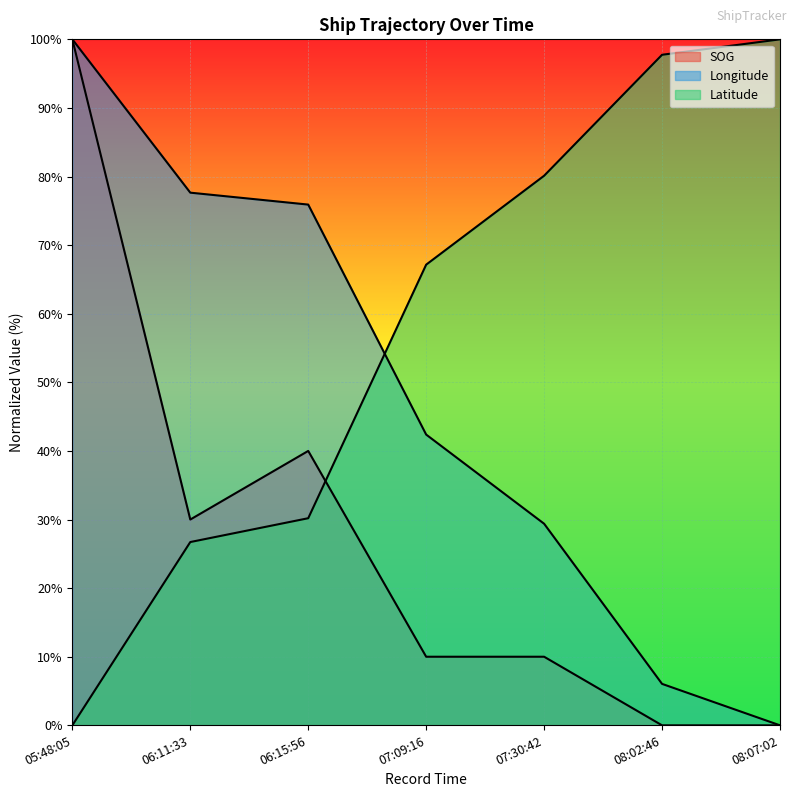

Which series changed the most between 07:09:16 and 07:30:42?

Longitude